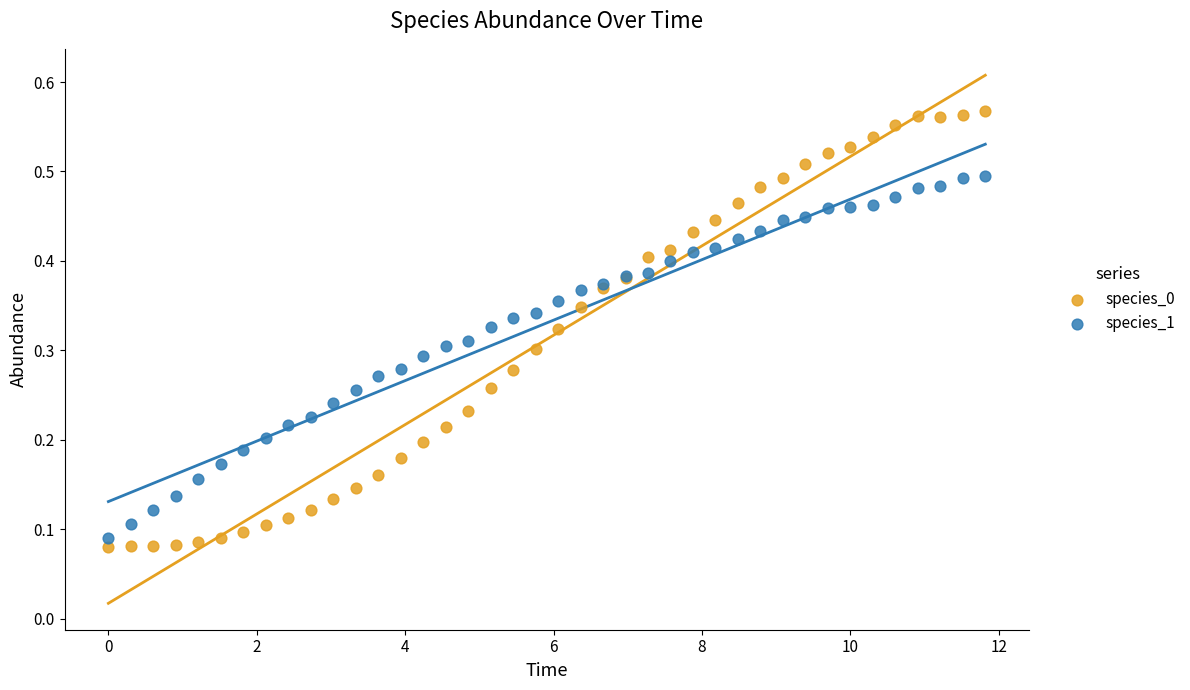

Which series contains the highest Y value?

species_0